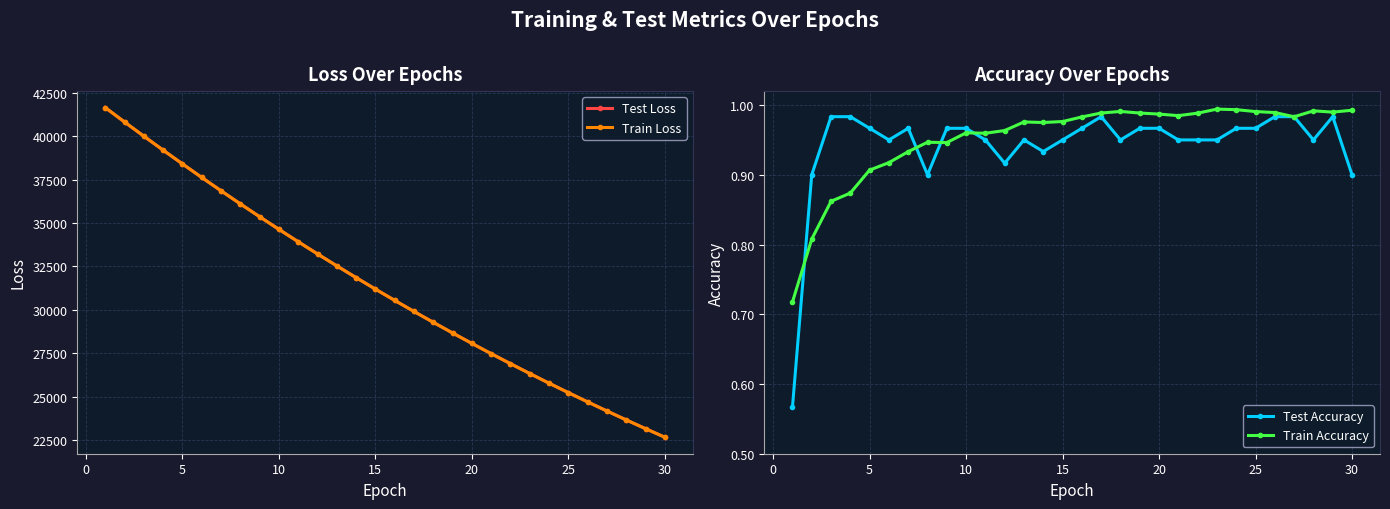

Which series has the widest spread of values?

Train Loss